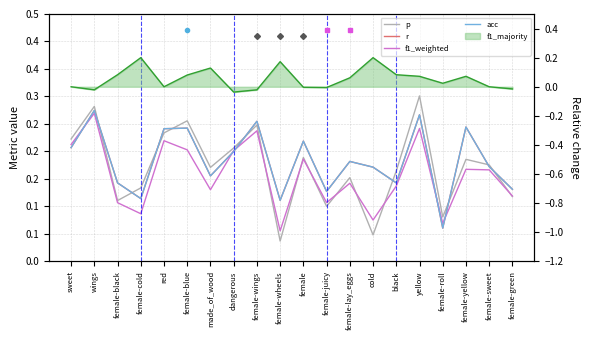

At how many categories does at least one series exceed 0?

20